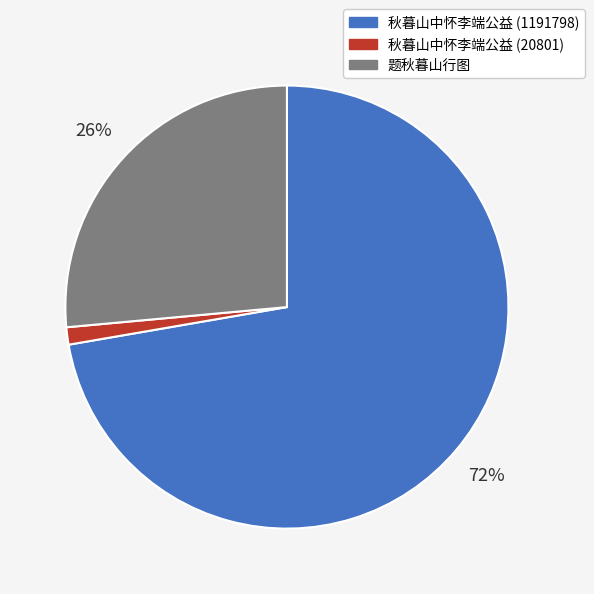

Which has a higher value, 秋暮山中怀李端公益 (1191798) or 题秋暮山行图?

秋暮山中怀李端公益 (1191798)